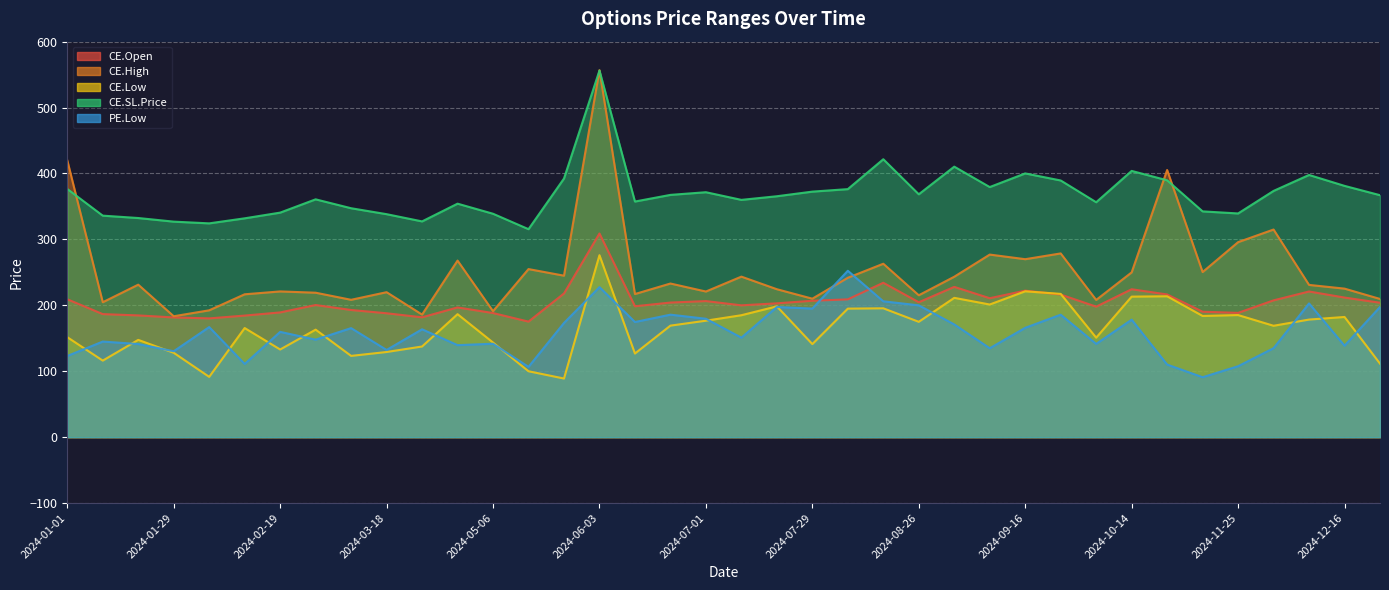

How many values in the CE.High series exceed 231?

19